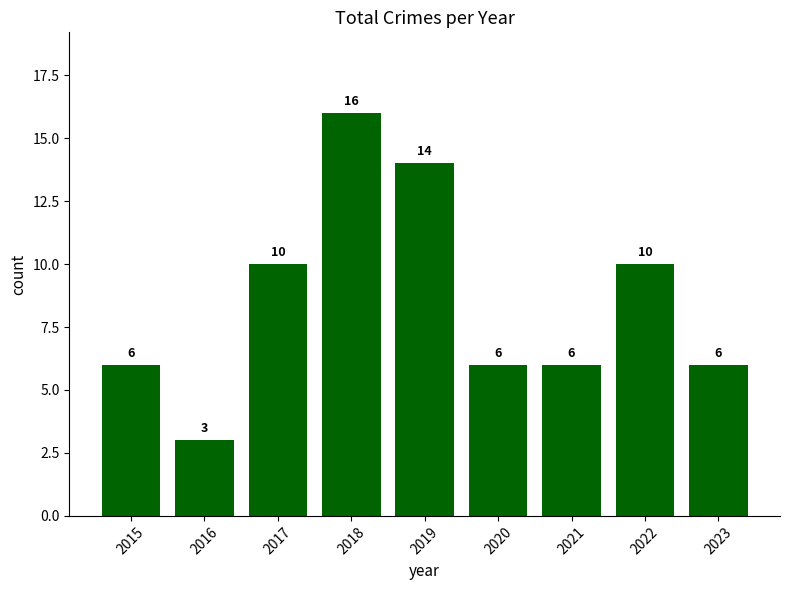

Reading left to right, transcribe all the data shown in this chart.

6	3	10	16	14	6	6	10	6